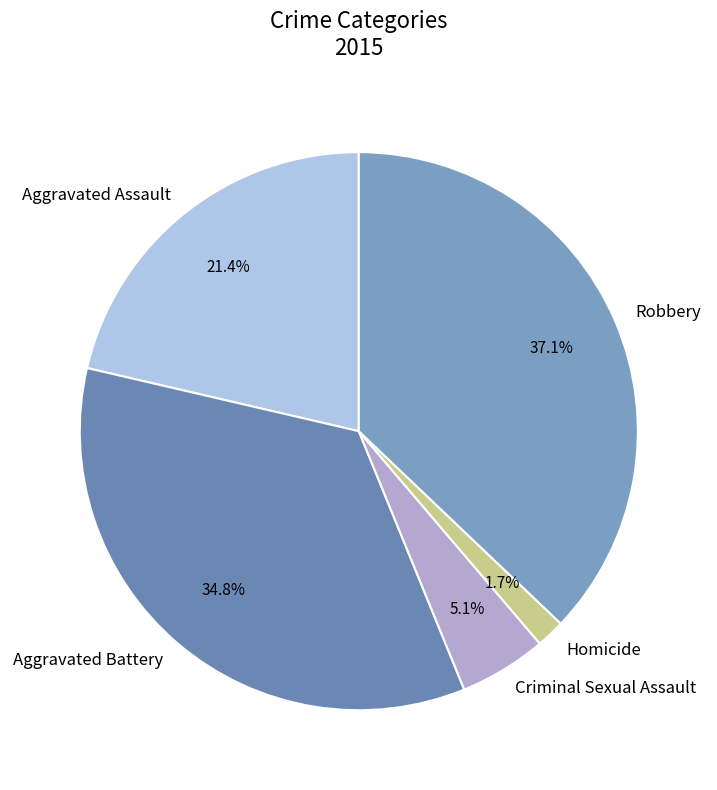

Count the number of slices in the pie.

5